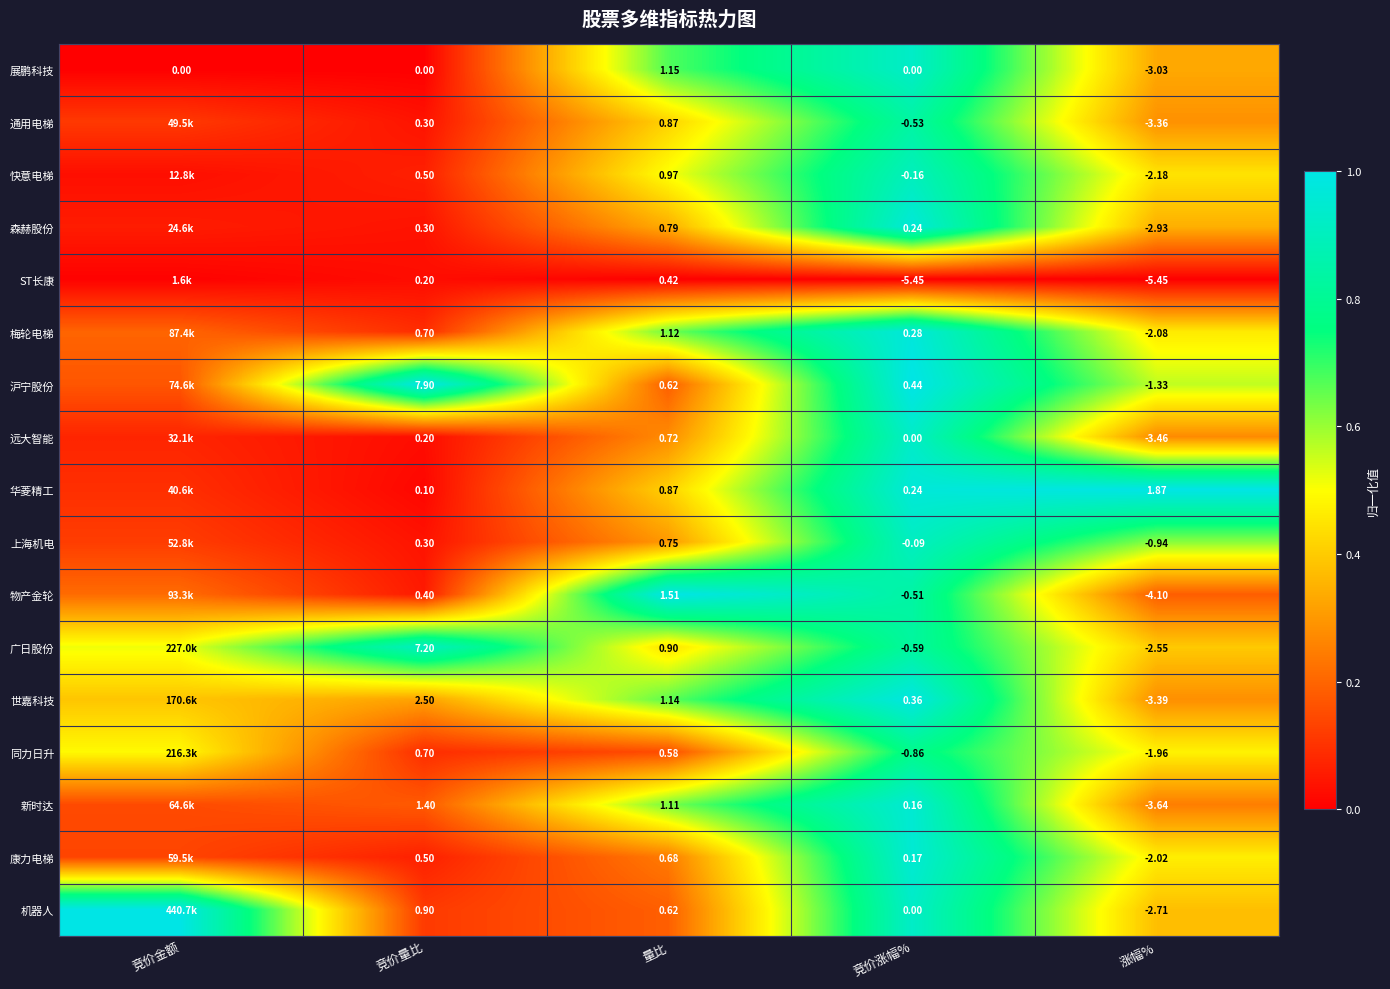

Which has a higher value, 竞价涨幅% or 涨幅%?

竞价涨幅%